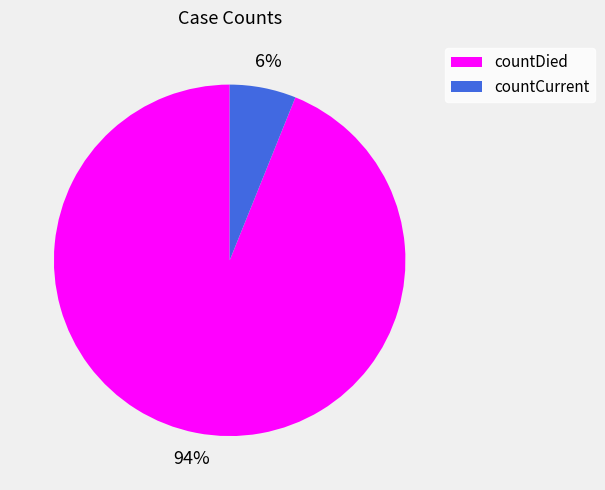

To the nearest percent, what portion does countCurrent represent?

6%